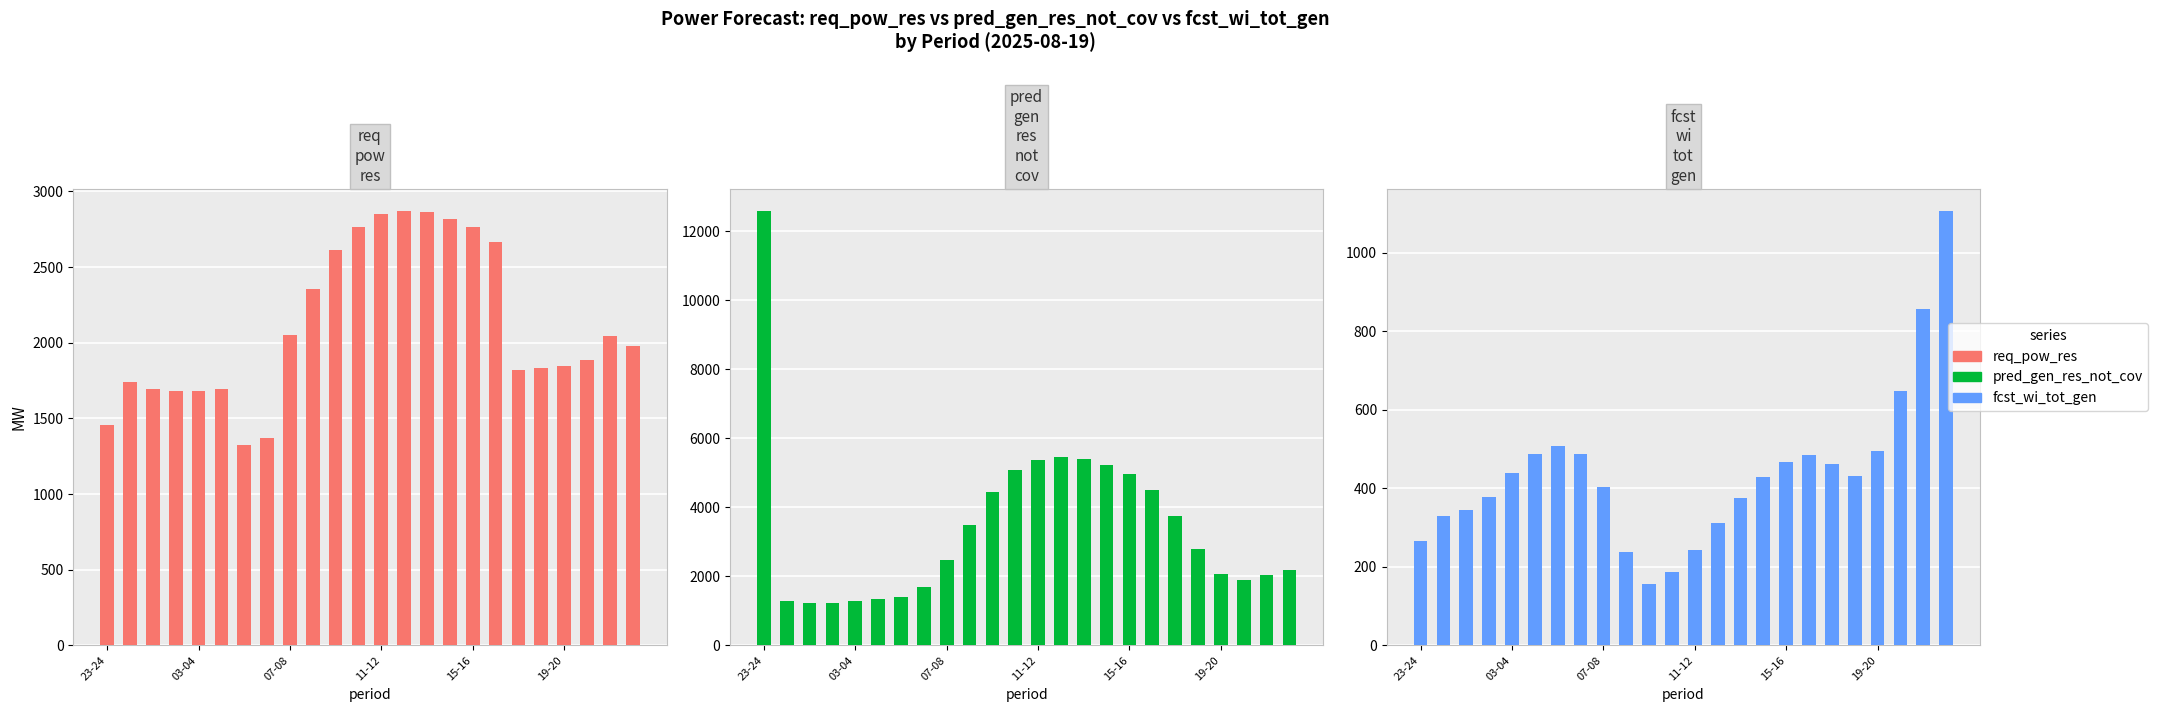

True or false: fcst_wi_tot_gen has a value of 495 at 19-20.

True